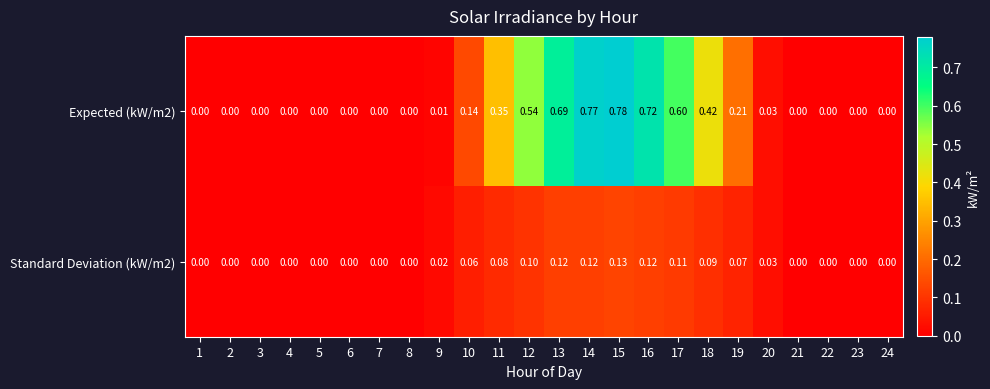

Is the value of Expected (kW/m2) at 1 greater than the value of Standard Deviation (kW/m2) at 17?

No